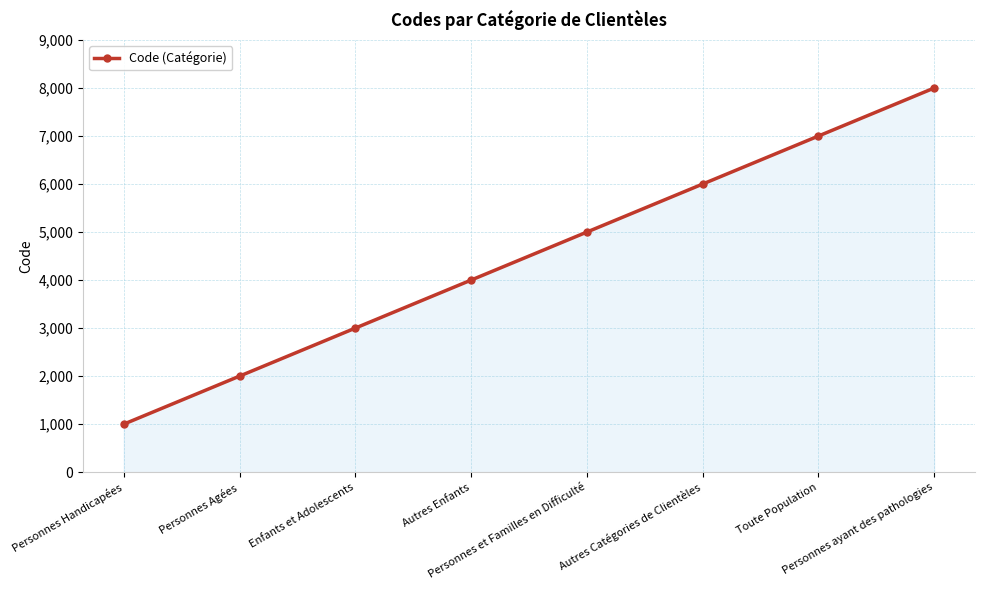

How many values are between 3000 and 7000?

5